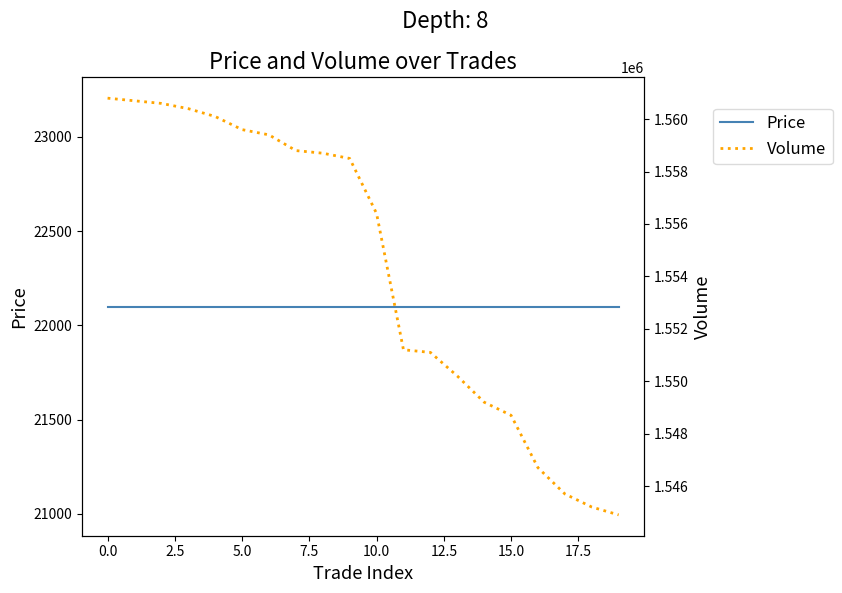

Is it true that Price equals 22100 at 17?

True